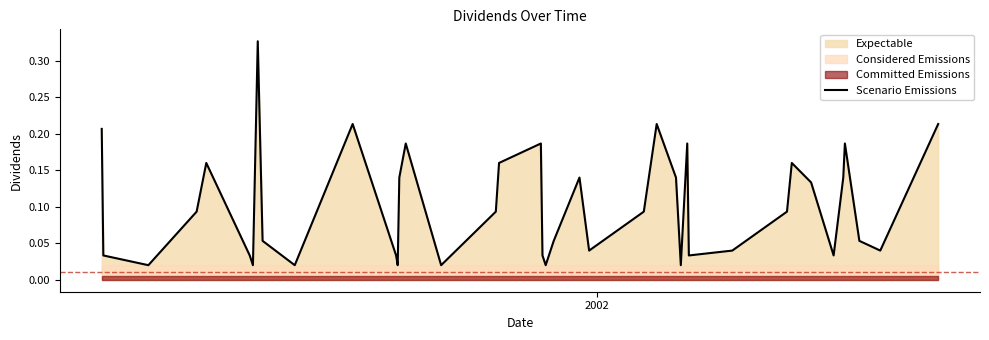

What is the greatest value displayed?

0.3